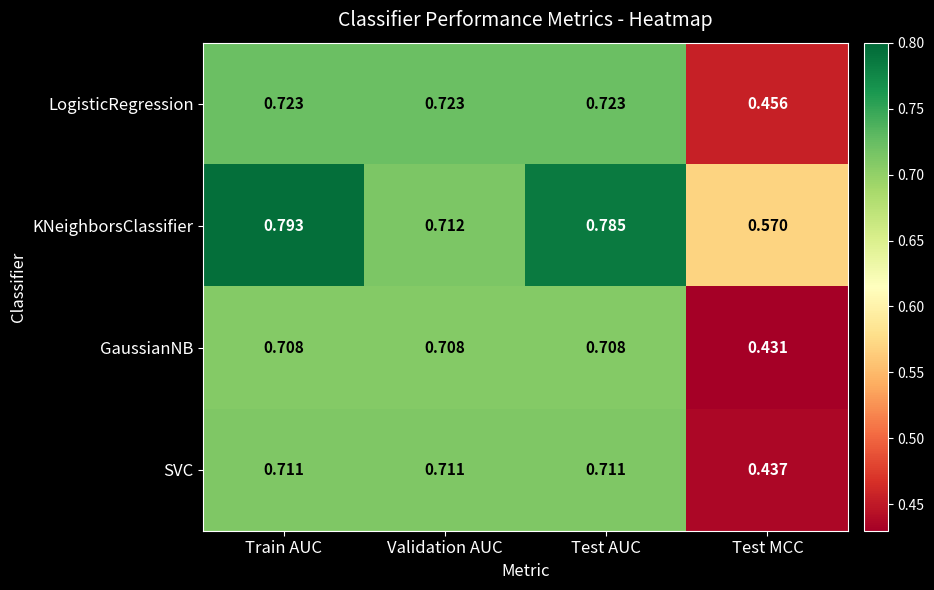

Which series changed the most between Test AUC and Test MCC?

GaussianNB